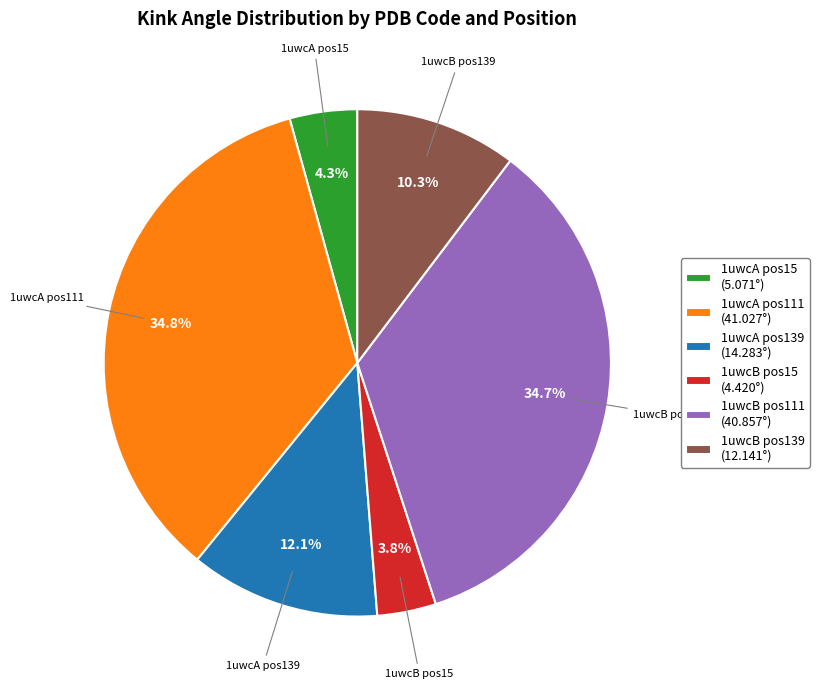

Which category has the smallest portion of the pie?

1uwcB pos15 (4.420°)